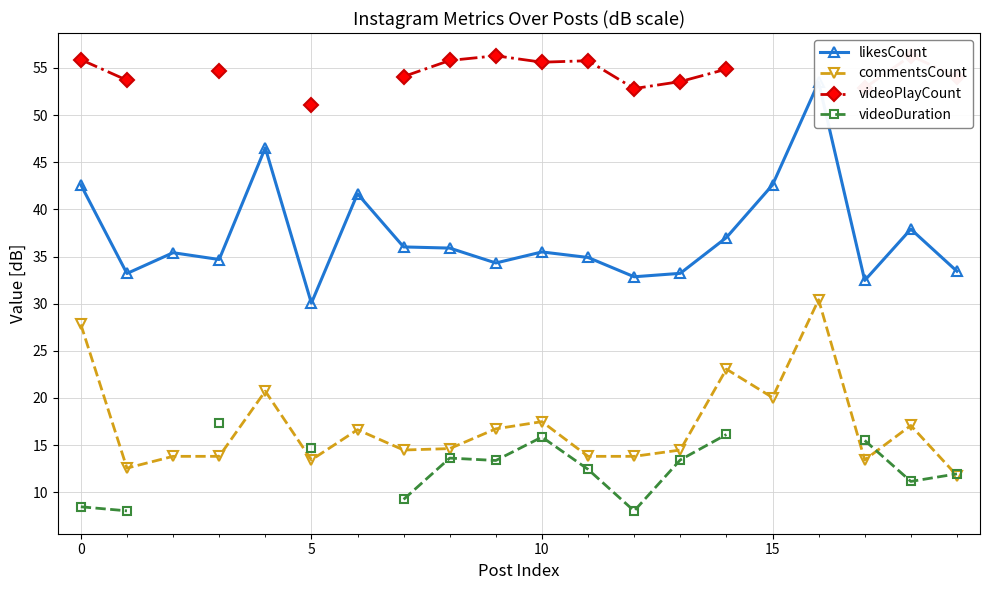

What is the difference between the videoPlayCount values at 12 and 11?

3.0